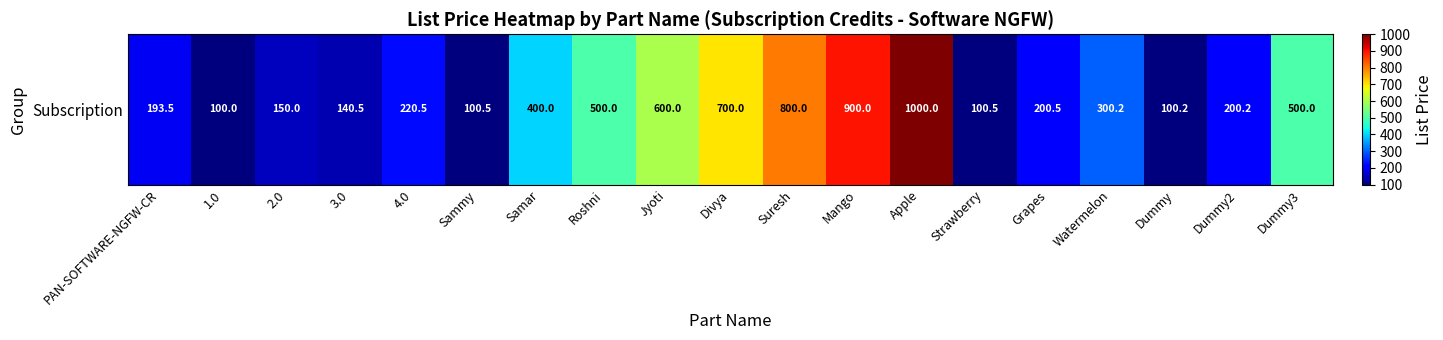

At which label is the value closest to 550?

Roshni